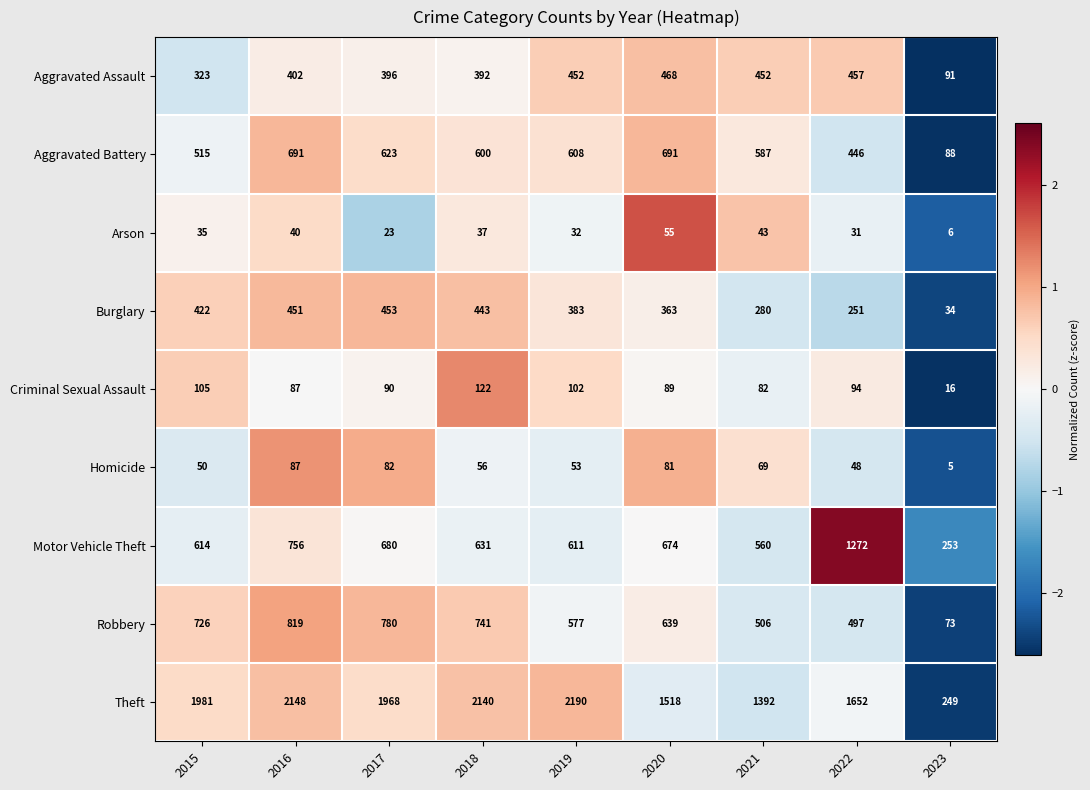

Which label corresponds to the largest value in the chart?

2019